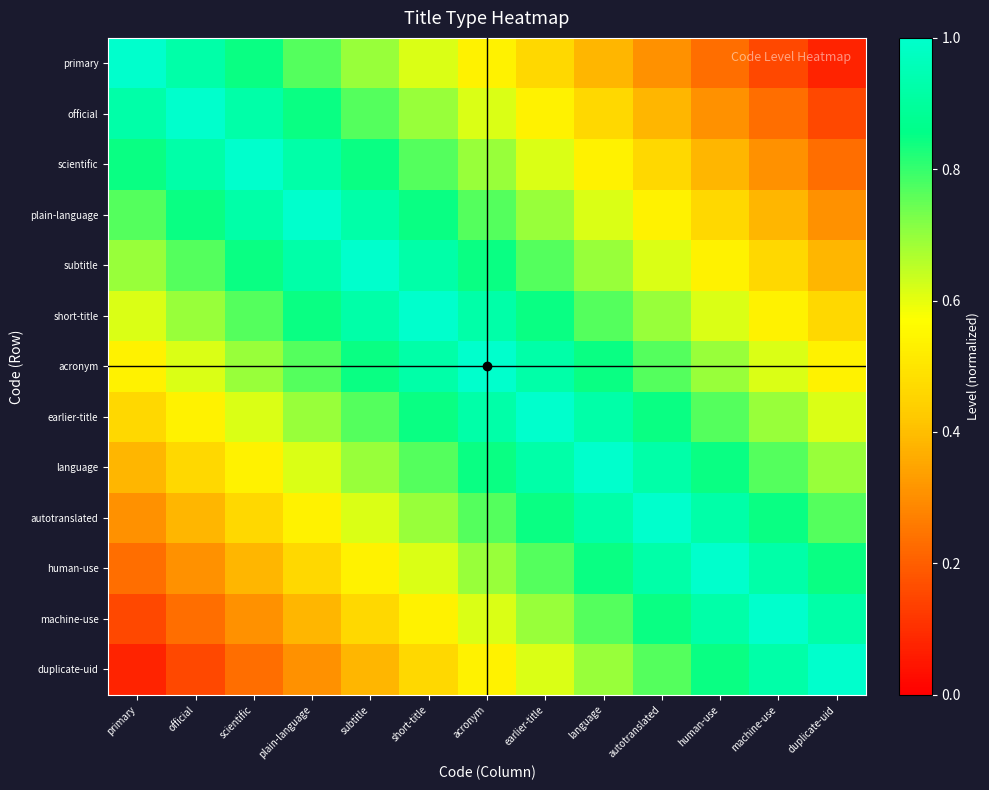

Reading left to right, list all the values displayed in this chart.

primary: primary=1.0	official=0.9	scientific=0.8	plain-language=0.8	subtitle=0.7	short-title=0.6	acronym=0.5	earlier-title=0.5	language=0.4	autotranslated=0.3	human-use=0.2	machine-use=0.2	duplicate-uid=0.1
official: primary=0.9	official=1.0	scientific=0.9	plain-language=0.8	subtitle=0.8	short-title=0.7	acronym=0.6	earlier-title=0.5	language=0.5	autotranslated=0.4	human-use=0.3	machine-use=0.2	duplicate-uid=0.2
scientific: primary=0.8	official=0.9	scientific=1.0	plain-language=0.9	subtitle=0.8	short-title=0.8	acronym=0.7	earlier-title=0.6	language=0.5	autotranslated=0.5	human-use=0.4	machine-use=0.3	duplicate-uid=0.2
plain-language: primary=0.8	official=0.8	scientific=0.9	plain-language=1.0	subtitle=0.9	short-title=0.8	acronym=0.8	earlier-title=0.7	language=0.6	autotranslated=0.5	human-use=0.5	machine-use=0.4	duplicate-uid=0.3
subtitle: primary=0.7	official=0.8	scientific=0.8	plain-language=0.9	subtitle=1.0	short-title=0.9	acronym=0.8	earlier-title=0.8	language=0.7	autotranslated=0.6	human-use=0.5	machine-use=0.5	duplicate-uid=0.4
short-title: primary=0.6	official=0.7	scientific=0.8	plain-language=0.8	subtitle=0.9	short-title=1.0	acronym=0.9	earlier-title=0.8	language=0.8	autotranslated=0.7	human-use=0.6	machine-use=0.5	duplicate-uid=0.5
acronym: primary=0.5	official=0.6	scientific=0.7	plain-language=0.8	subtitle=0.8	short-title=0.9	acronym=1.0	earlier-title=0.9	language=0.8	autotranslated=0.8	human-use=0.7	machine-use=0.6	duplicate-uid=0.5
earlier-title: primary=0.5	official=0.5	scientific=0.6	plain-language=0.7	subtitle=0.8	short-title=0.8	acronym=0.9	earlier-title=1.0	language=0.9	autotranslated=0.8	human-use=0.8	machine-use=0.7	duplicate-uid=0.6
language: primary=0.4	official=0.5	scientific=0.5	plain-language=0.6	subtitle=0.7	short-title=0.8	acronym=0.8	earlier-title=0.9	language=1.0	autotranslated=0.9	human-use=0.8	machine-use=0.8	duplicate-uid=0.7
autotranslated: primary=0.3	official=0.4	scientific=0.5	plain-language=0.5	subtitle=0.6	short-title=0.7	acronym=0.8	earlier-title=0.8	language=0.9	autotranslated=1.0	human-use=0.9	machine-use=0.8	duplicate-uid=0.8
human-use: primary=0.2	official=0.3	scientific=0.4	plain-language=0.5	subtitle=0.5	short-title=0.6	acronym=0.7	earlier-title=0.8	language=0.8	autotranslated=0.9	human-use=1.0	machine-use=0.9	duplicate-uid=0.8
machine-use: primary=0.2	official=0.2	scientific=0.3	plain-language=0.4	subtitle=0.5	short-title=0.5	acronym=0.6	earlier-title=0.7	language=0.8	autotranslated=0.8	human-use=0.9	machine-use=1.0	duplicate-uid=0.9
duplicate-uid: primary=0.1	official=0.2	scientific=0.2	plain-language=0.3	subtitle=0.4	short-title=0.5	acronym=0.5	earlier-title=0.6	language=0.7	autotranslated=0.8	human-use=0.8	machine-use=0.9	duplicate-uid=1.0